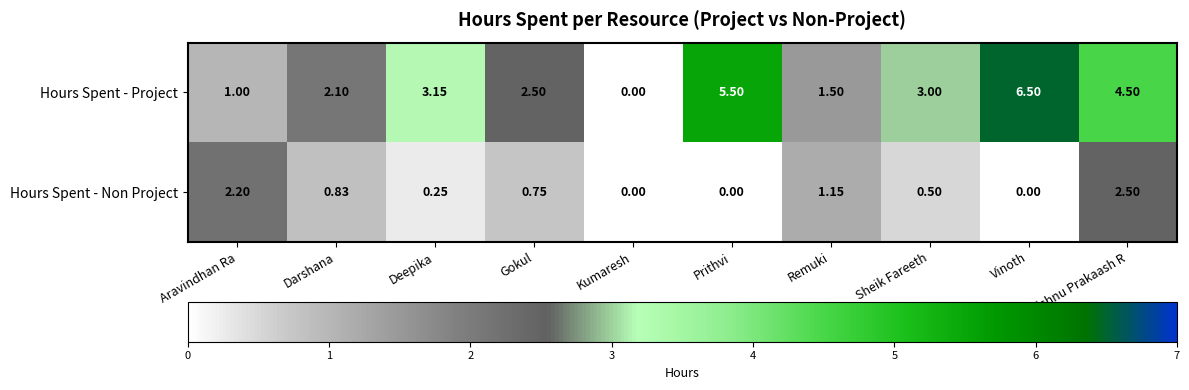

Which series has the widest spread of values?

Hours Spent - Project